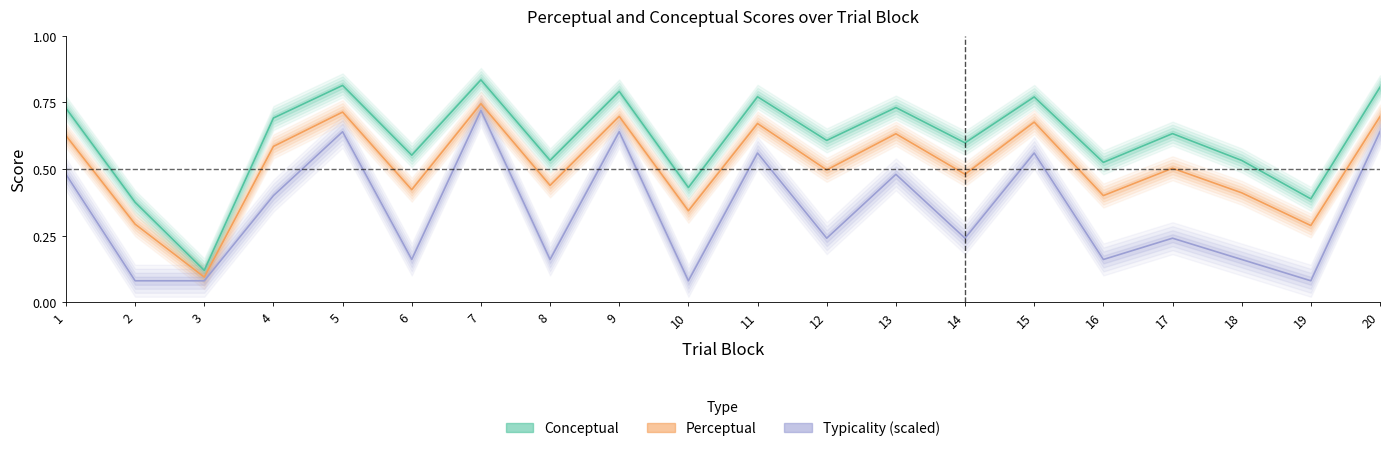

What is the average value of the Conceptual series?

61.2